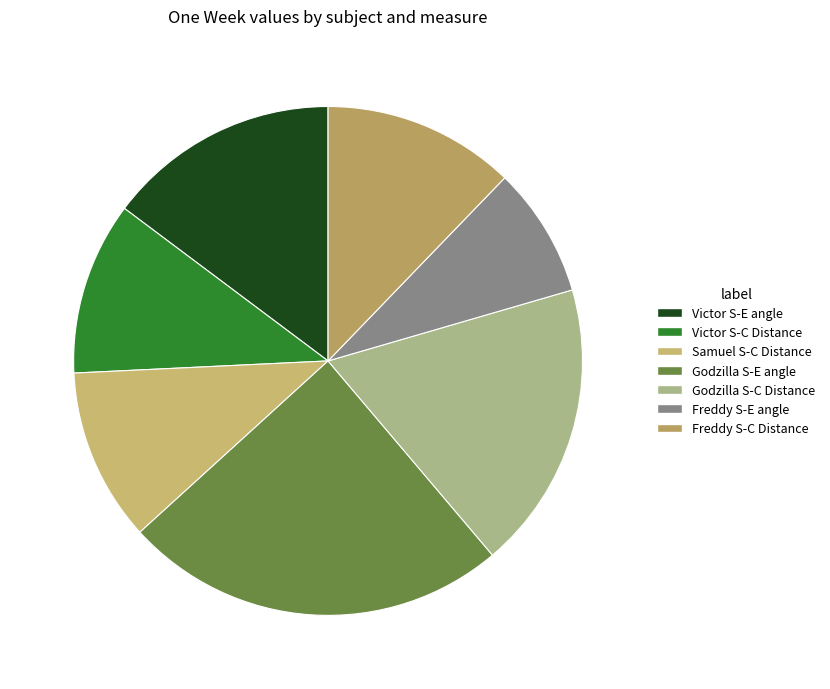

Count the number of slices in the pie.

7